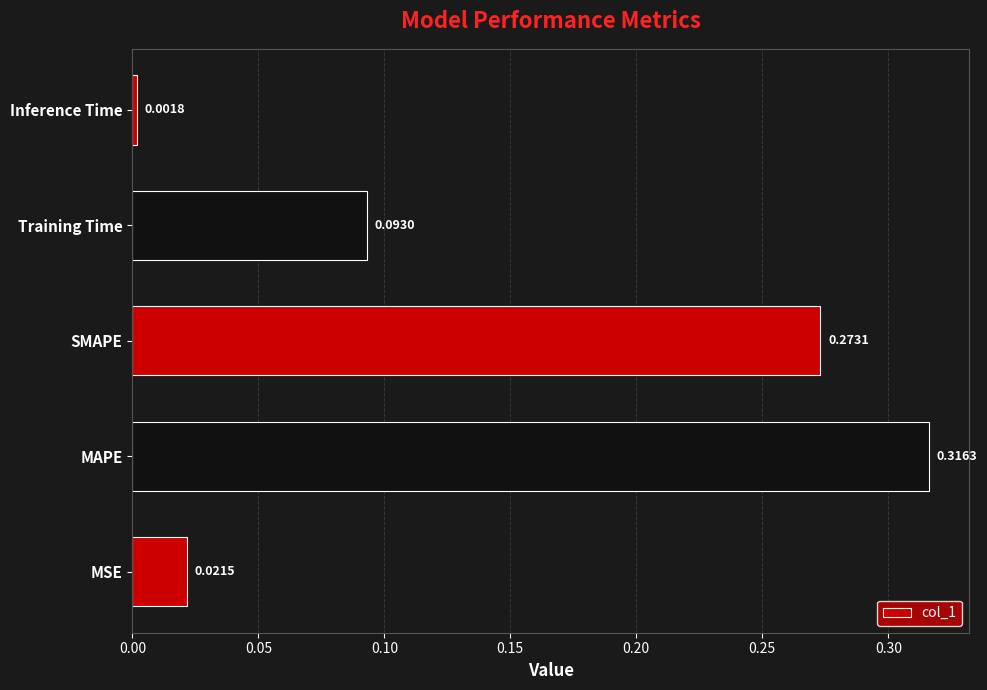

Are the bars grouped side by side (vs. stacked)?

No